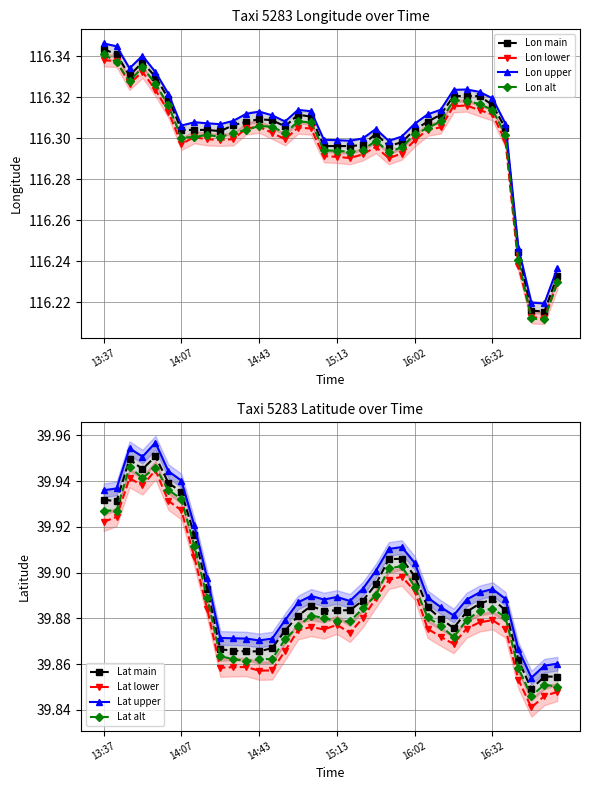

What is the average value of the lat series?

39.9